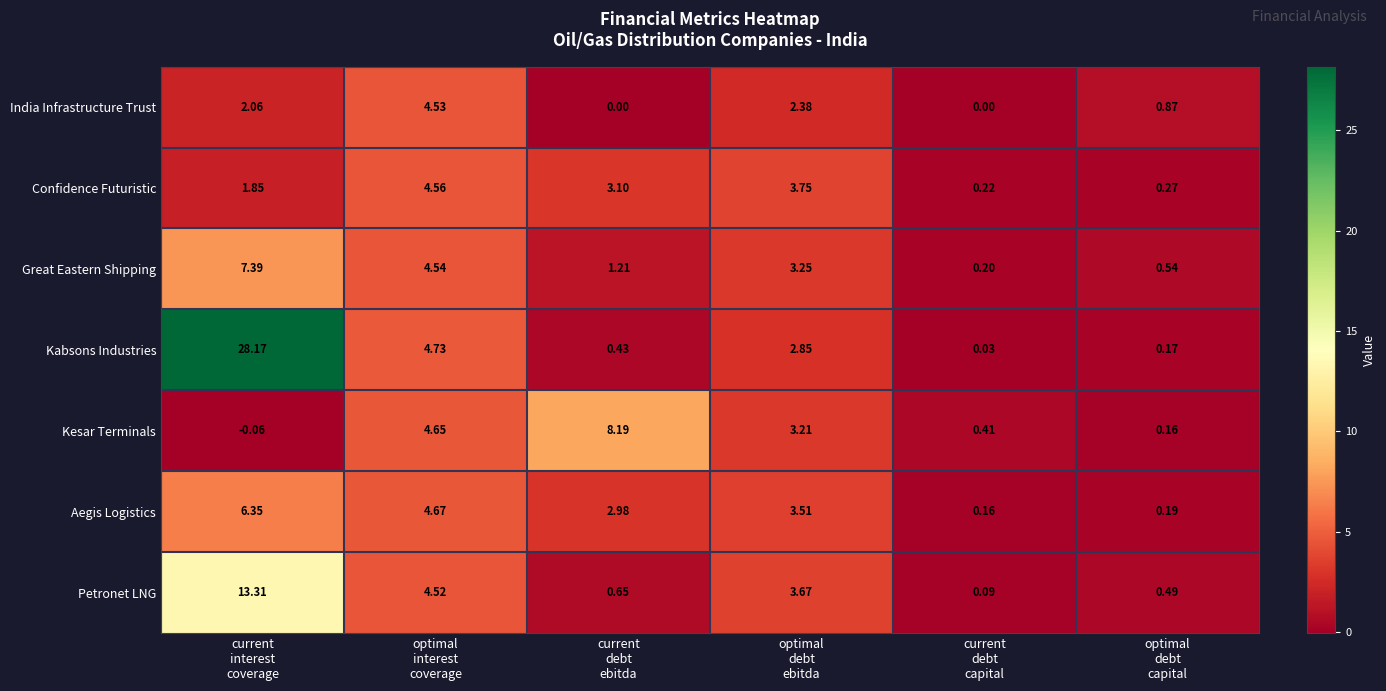

Which series has the largest total across all categories?

Kabsons Industries